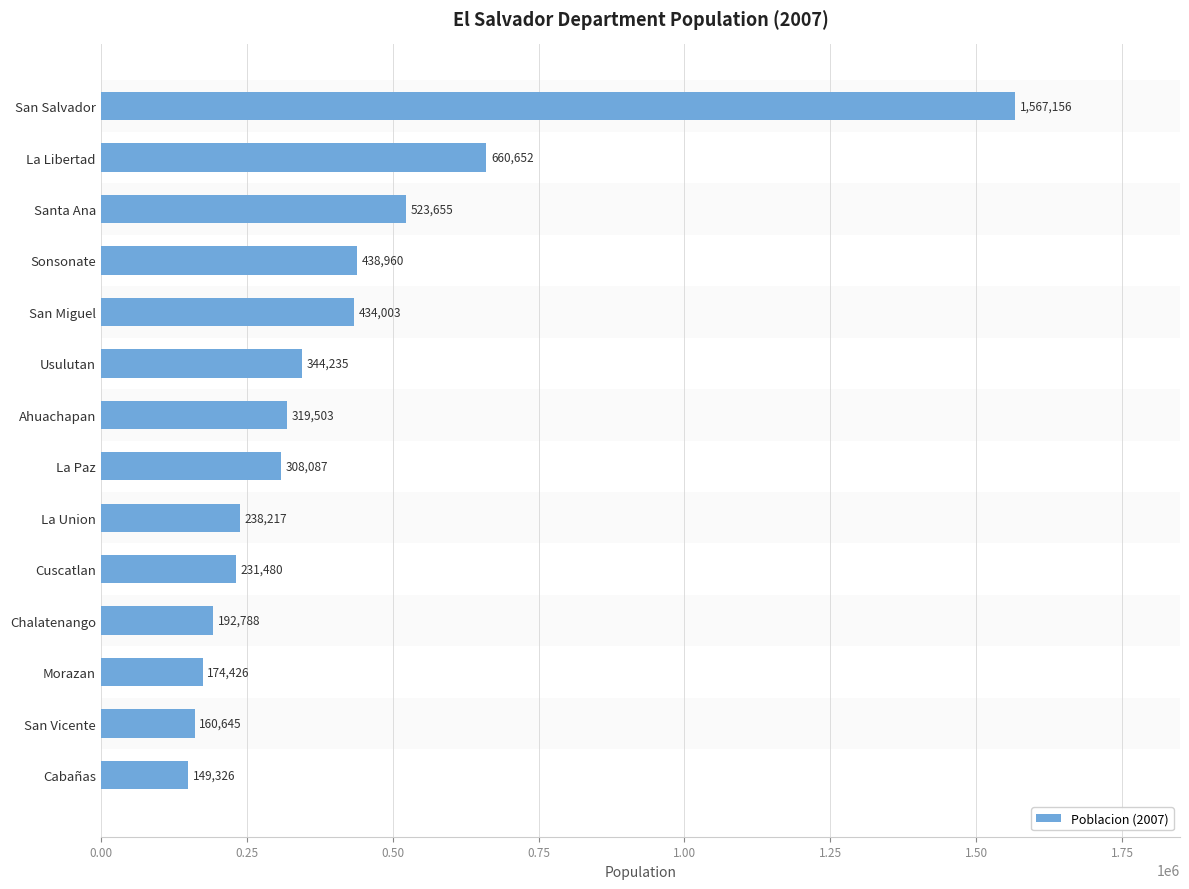

What is the difference between the second highest and second lowest values?

500007